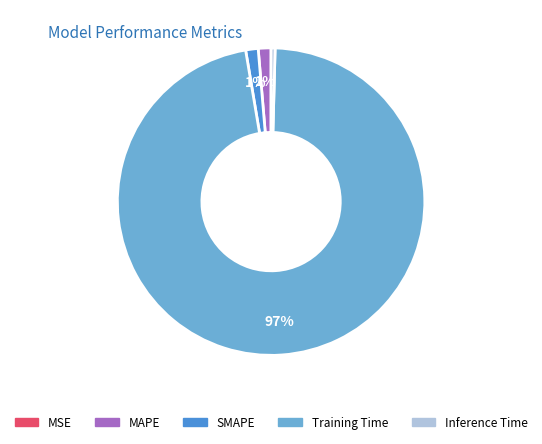

Is there a majority slice in this chart?

Yes